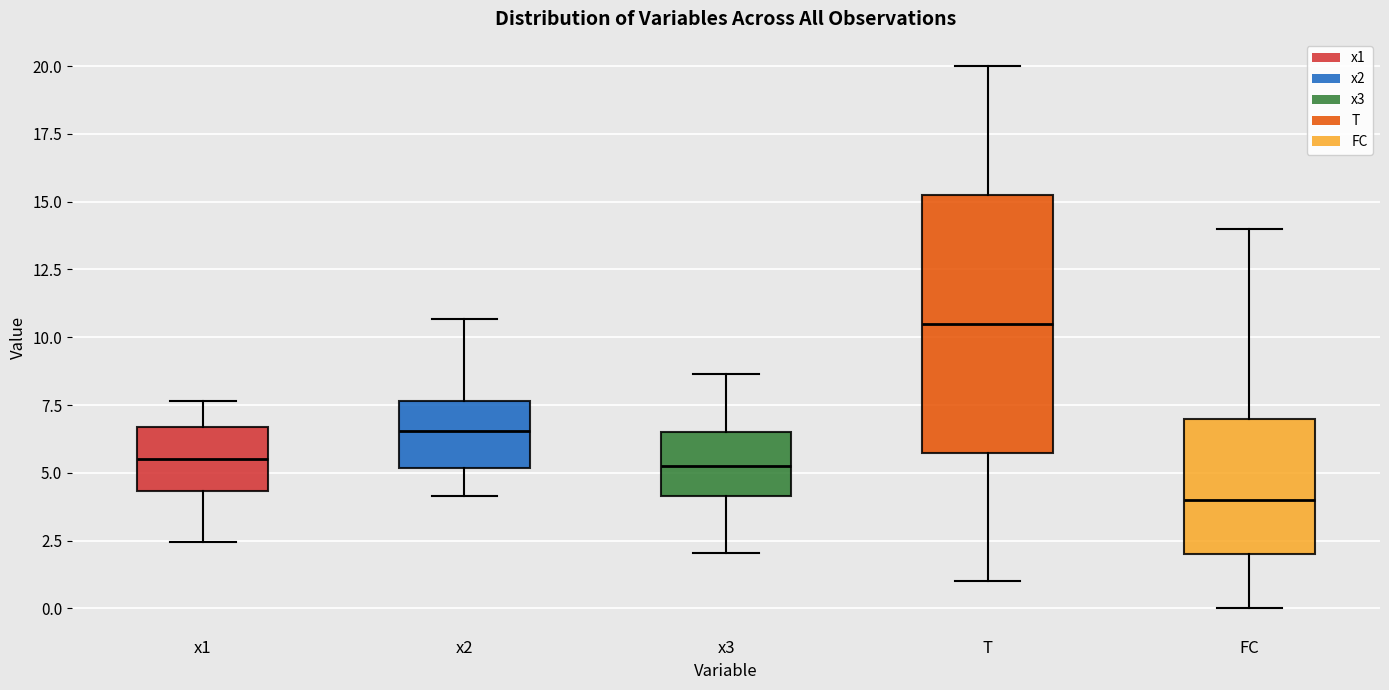

Reading left to right, read every box against the y-axis: the position of its median line, the range the box covers, and the ends of its whiskers. The values are not printed on the chart, so give them approximately, as read against the axis.

x1: median 5.5, box 4.5 to 6.5, whiskers 2.5 to 7.5
x2: median 6.5, box 5.0 to 7.5, whiskers 4.0 to 10.5
x3: median 5.0, box 4.0 to 6.5, whiskers 2.0 to 8.5
T: median 10.5, box 6.0 to 15.5, whiskers 1.0 to 20.0
FC: median 4.0, box 2.0 to 7.0, whiskers 0.0 to 14.0